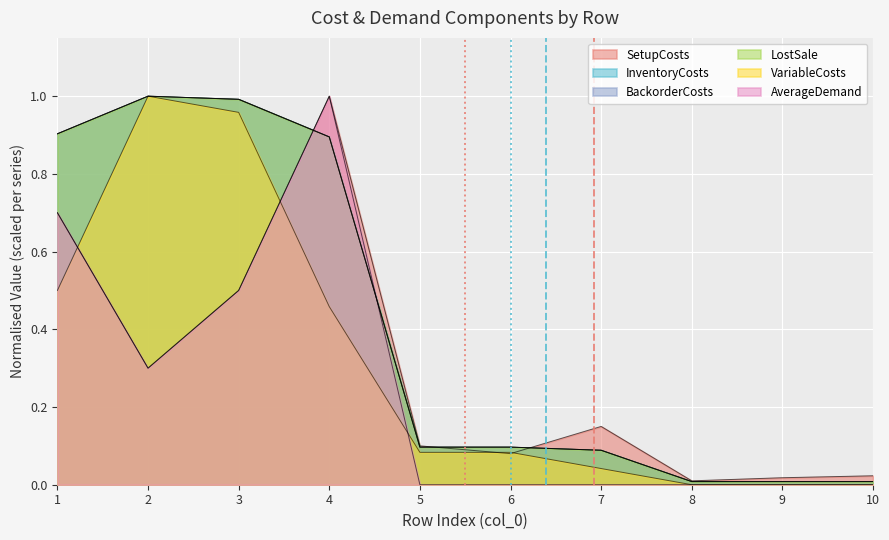

The value of LostSale at 10 is 0.0. True or false?

False